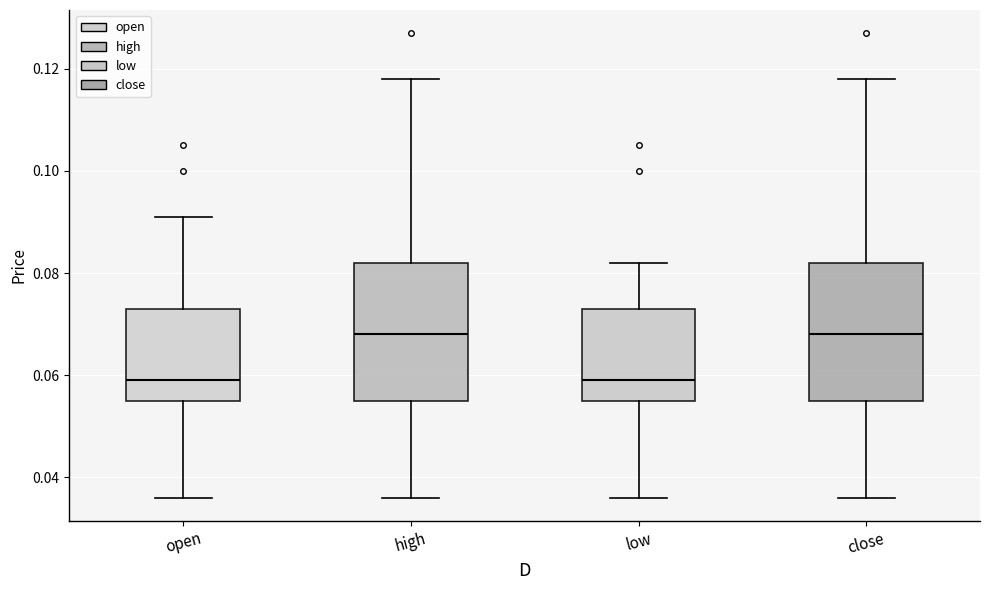

Where does the median line of the box for low sit on the y-axis? The values are not printed on the chart, so give them approximately, as read against the axis.

0.060